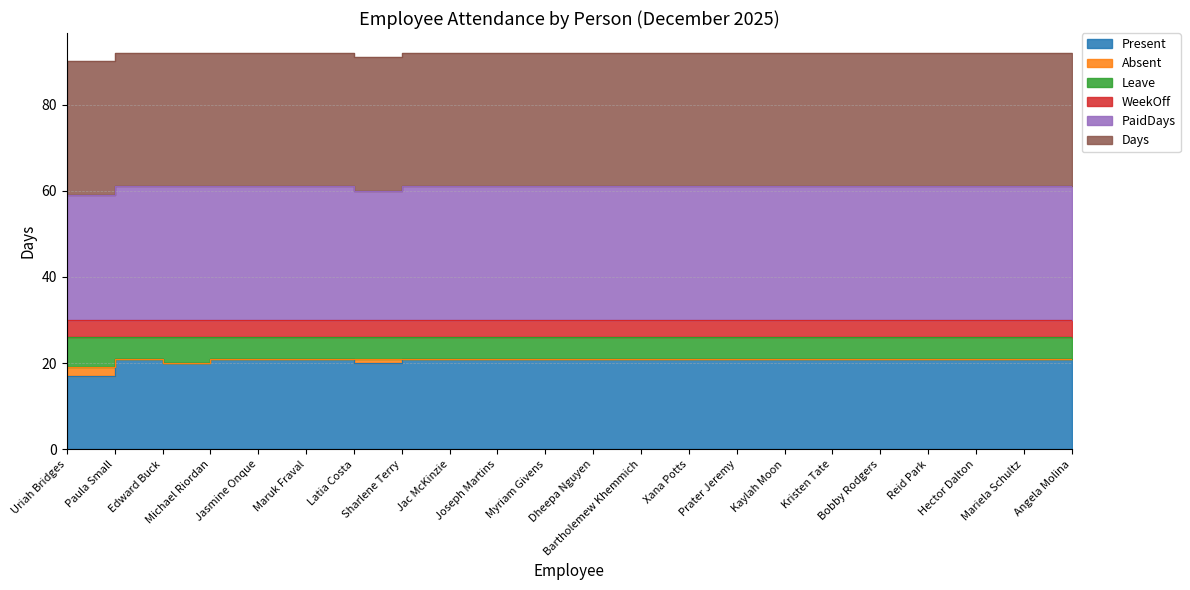

What is the label of the 16th point from the left?

Kaylah Moon